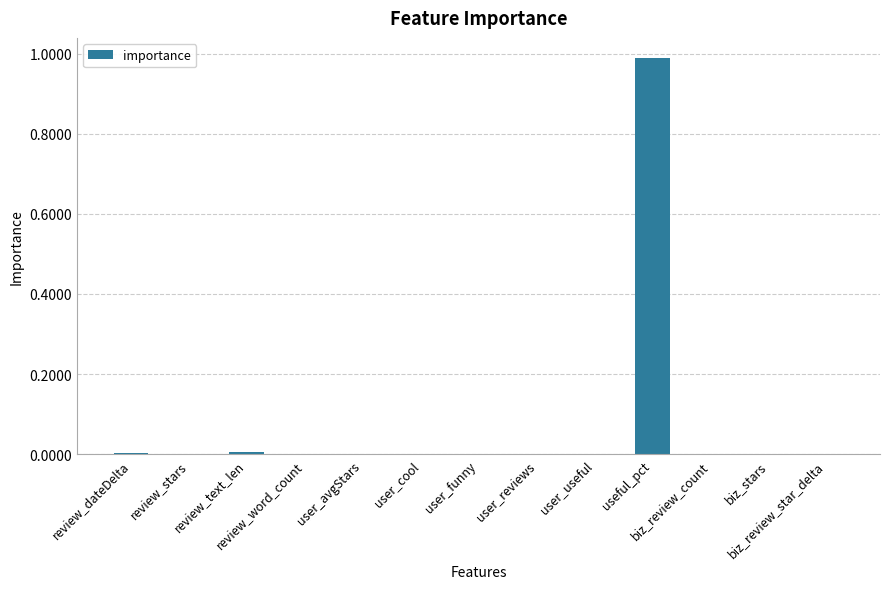

Count the number of categories in the chart.

13